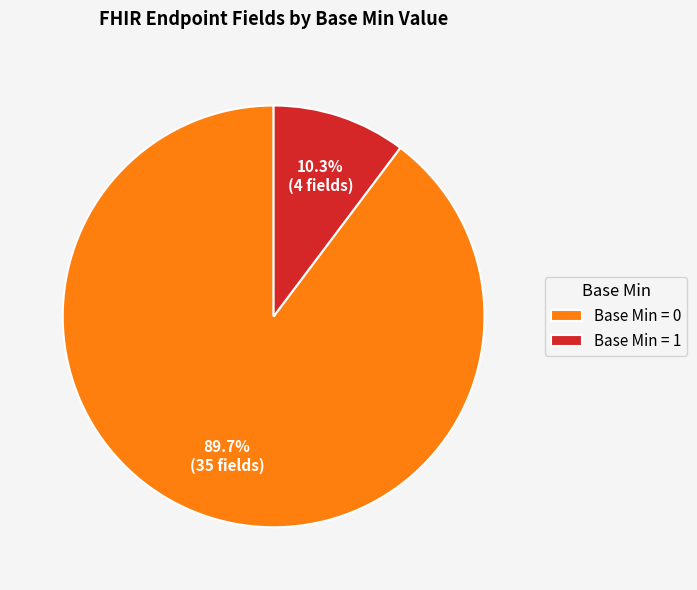

Rank the categories by value from lowest to highest.

Base Min = 1, Base Min = 0